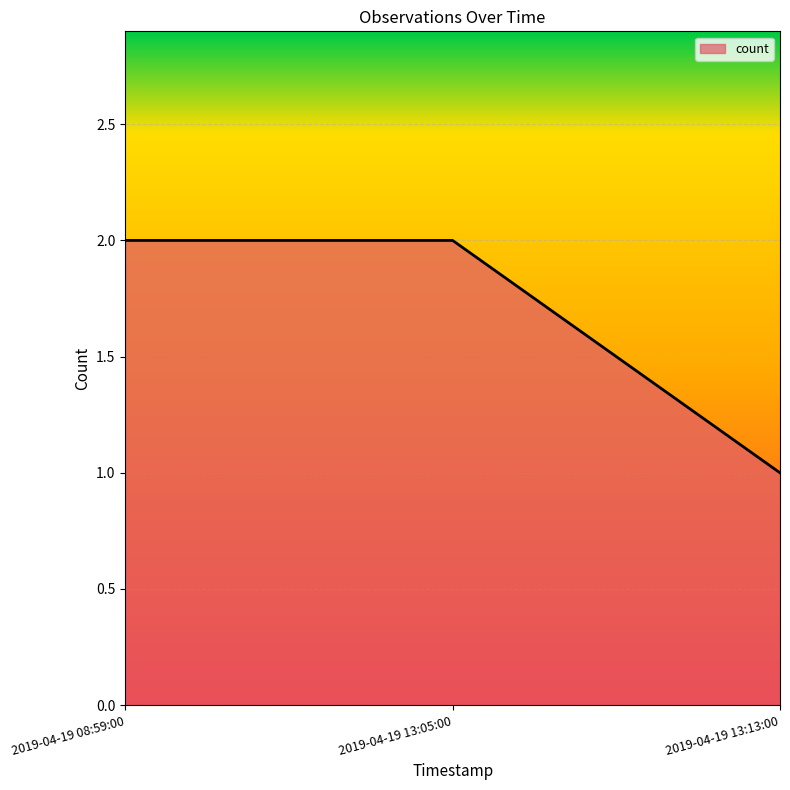

What is the average value?

2